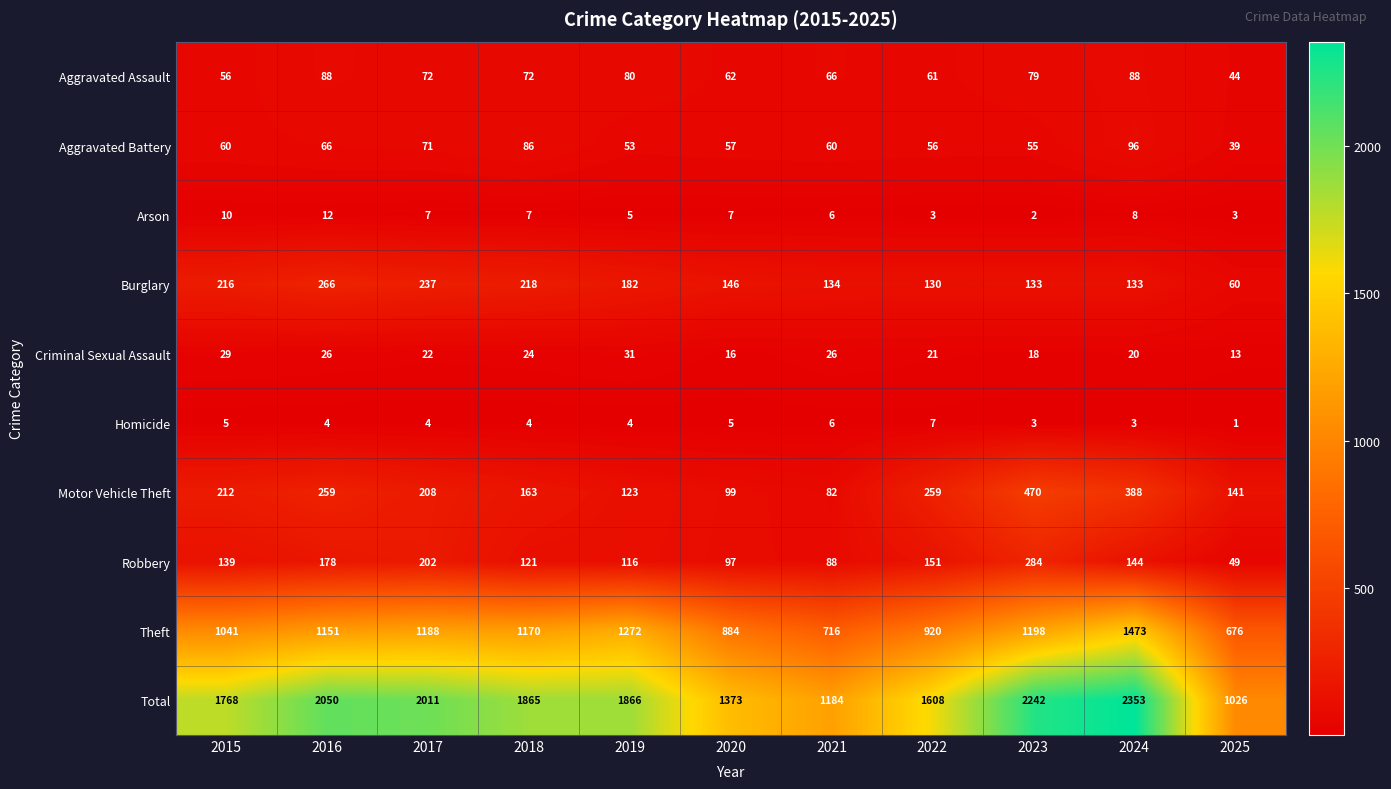

True or false: Motor Vehicle Theft has a value of 440 at 2022.

False